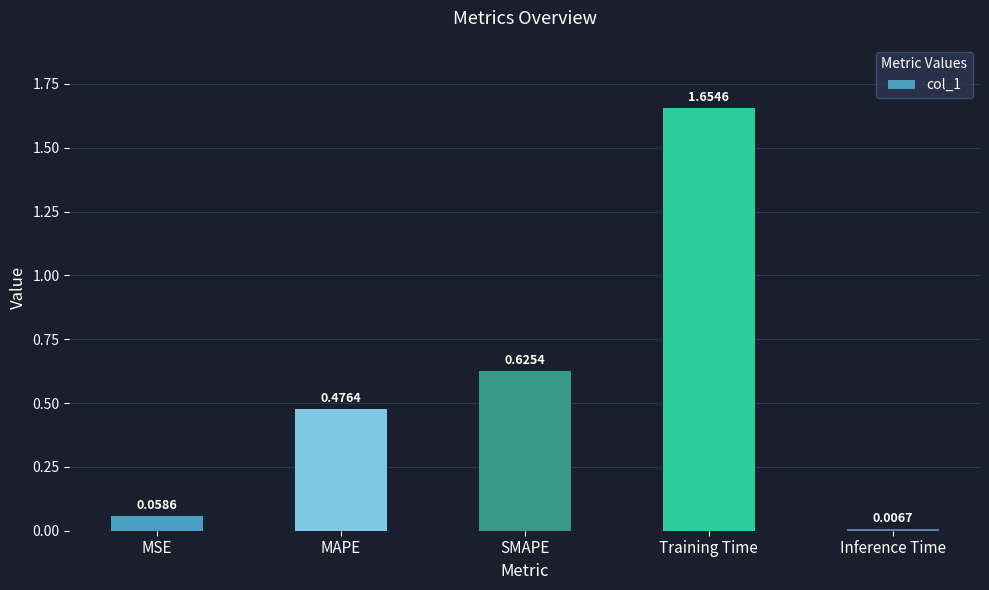

Where is the data nearest to the value 0?

Inference Time